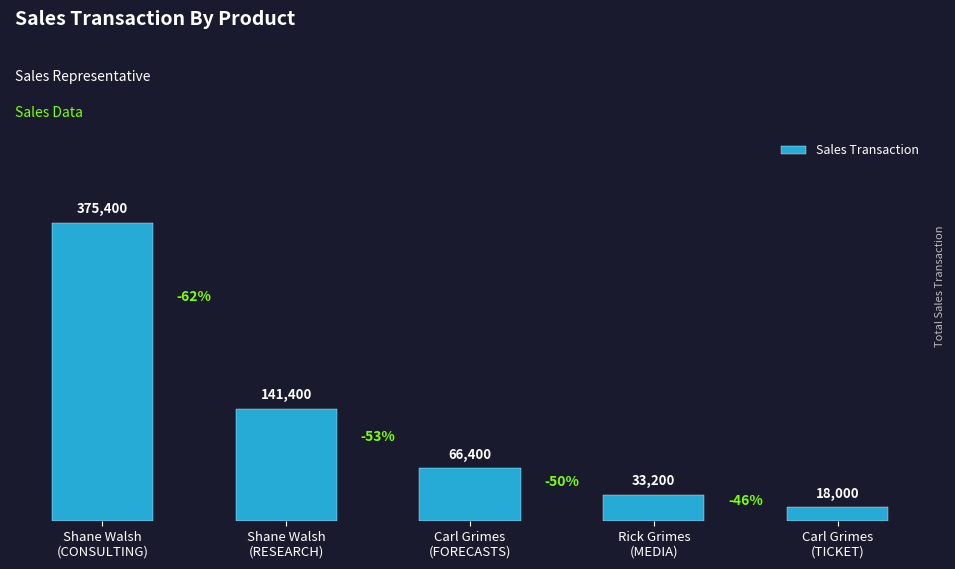

List the labels in order of value, smallest first.

Carl Grimes
(TICKET), Rick Grimes
(MEDIA), Carl Grimes
(FORECASTS), Shane Walsh
(RESEARCH), Shane Walsh
(CONSULTING)